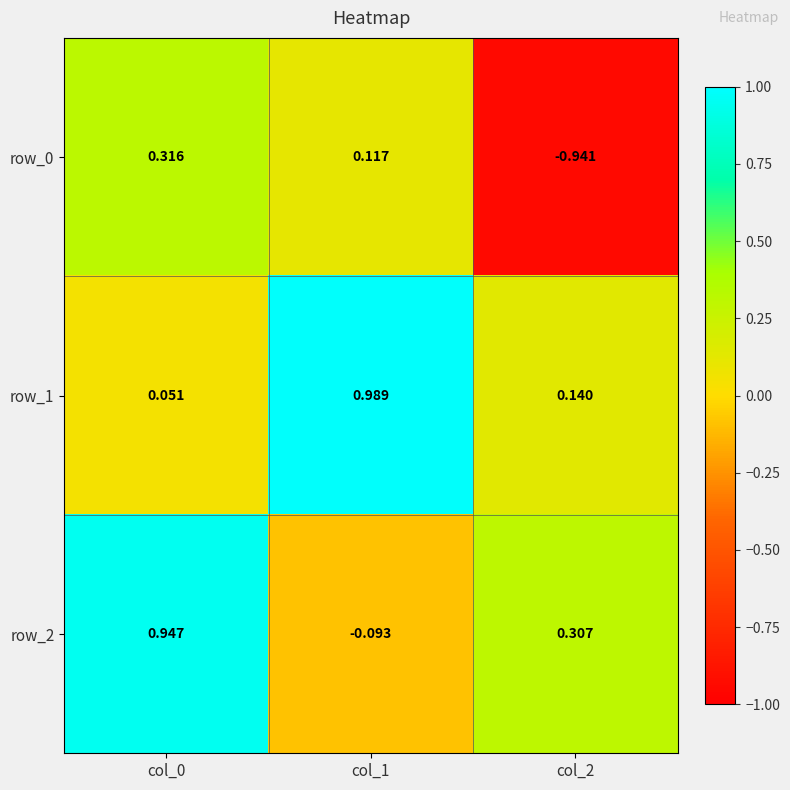

True or false: row_2 has a value of -0.0 at col_1.

False